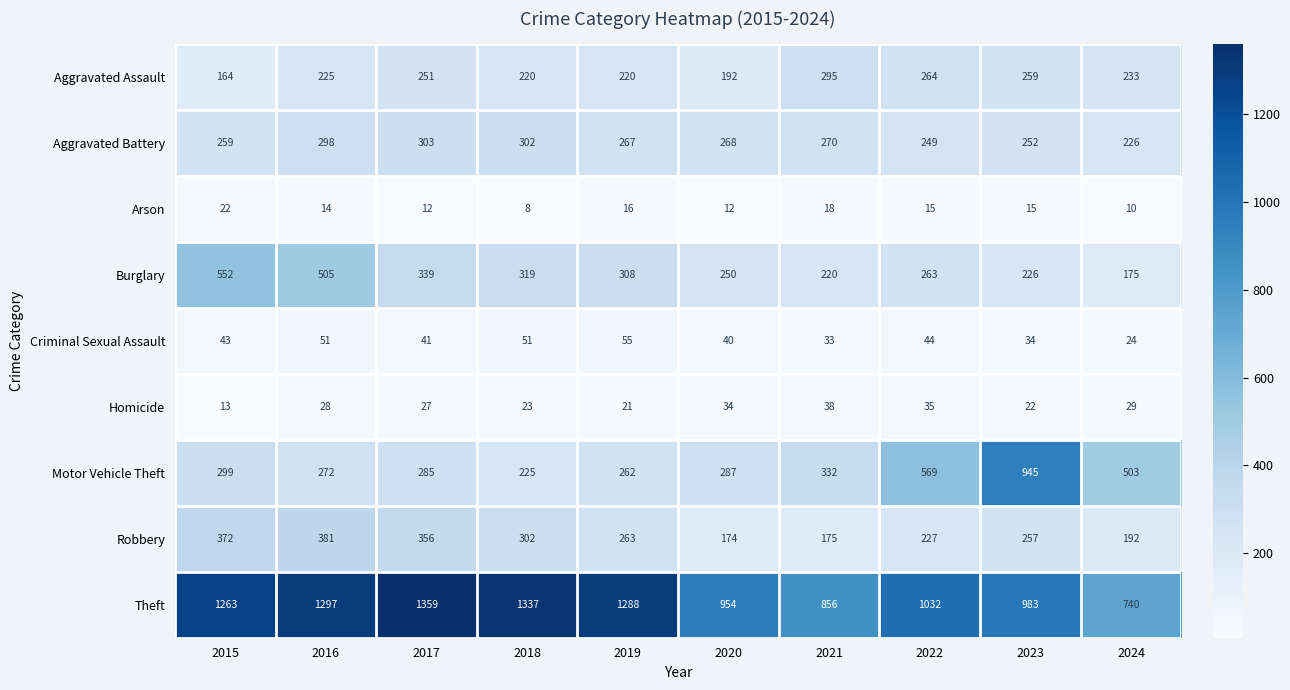

Which label corresponds to the largest value in the chart?

2017